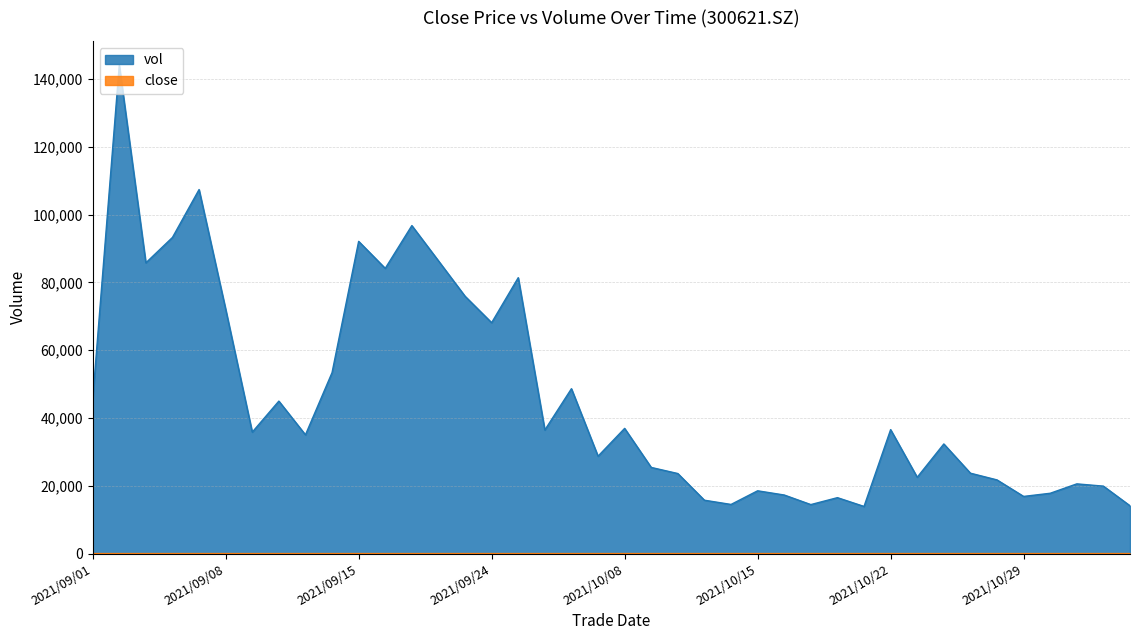

Is it true that vol equals 29358.8 at 2021/10/20?

False